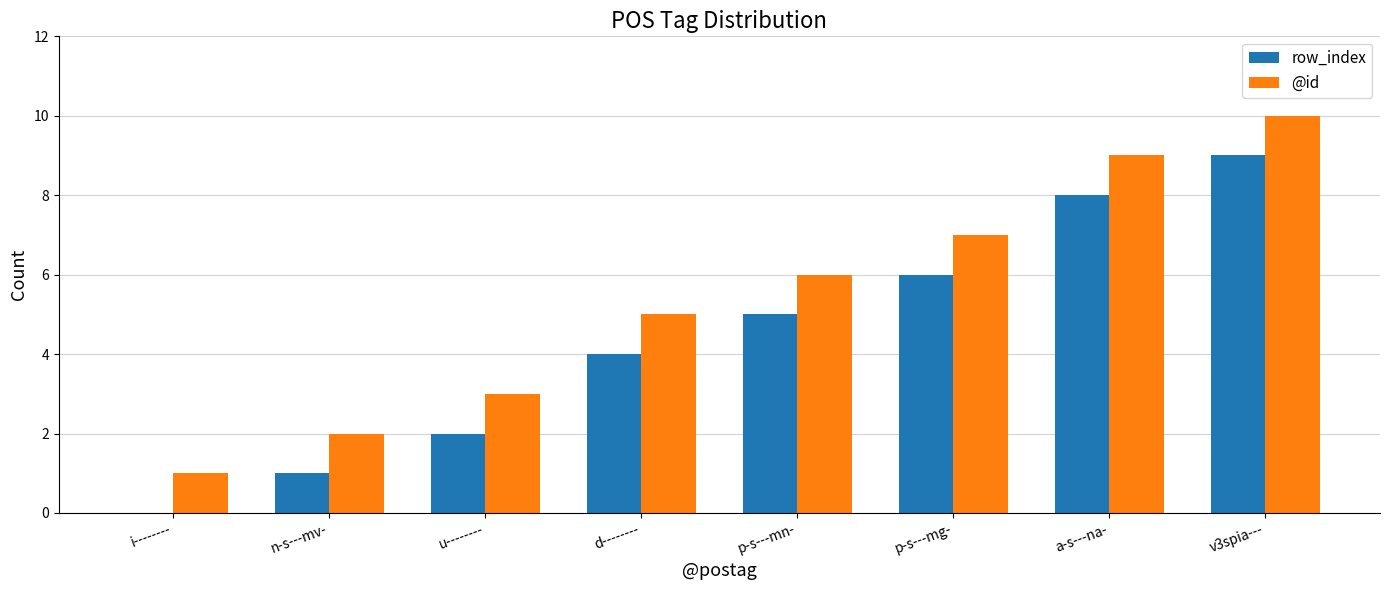

What value does the @id series have at p-s---mg-?

7